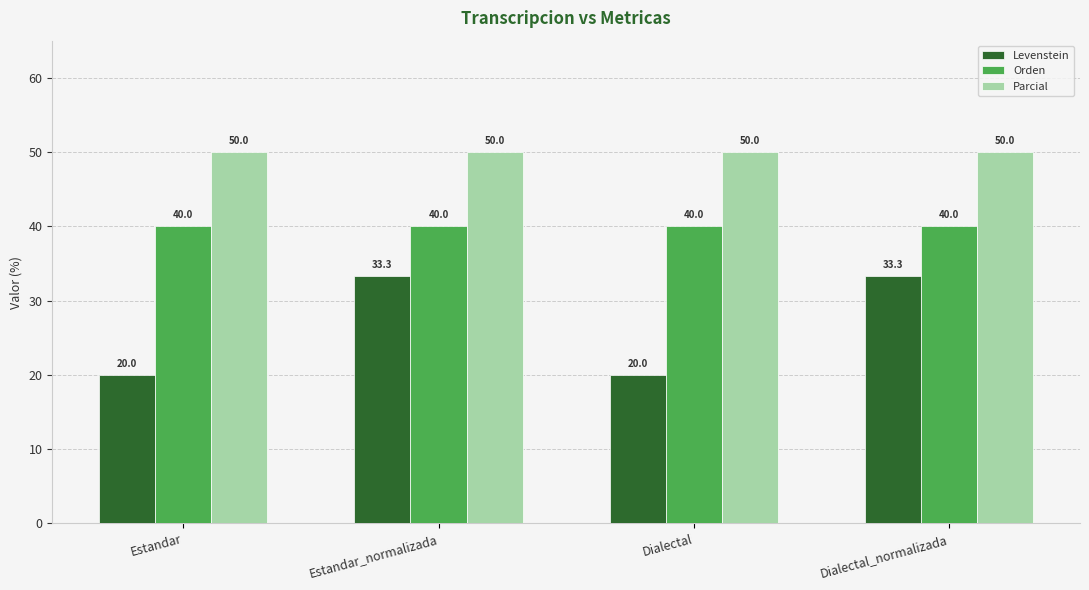

What is the minimum value shown in the chart?

20.0